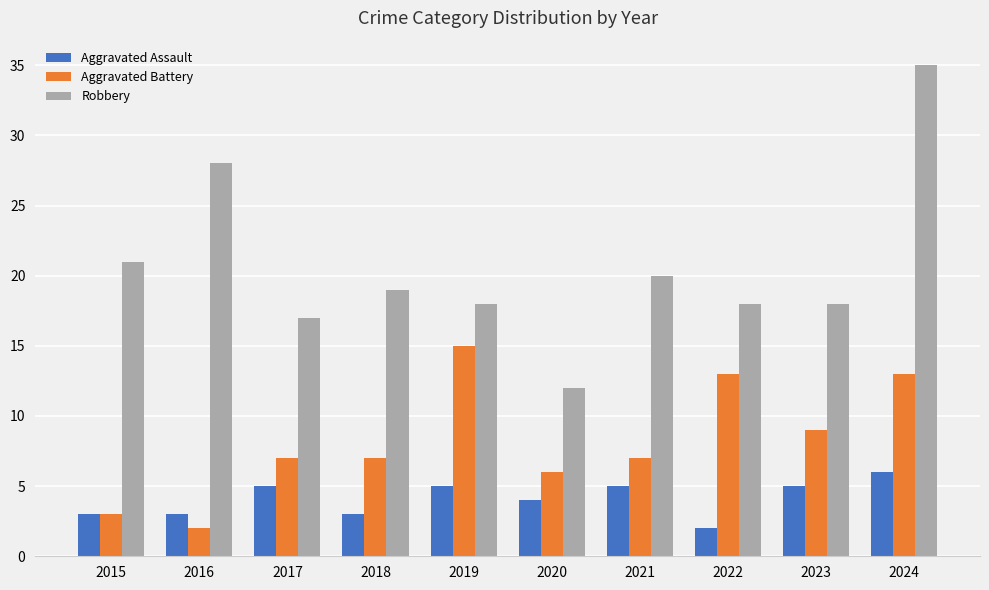

How many Aggravated Assault values are between 3 and 5?

8